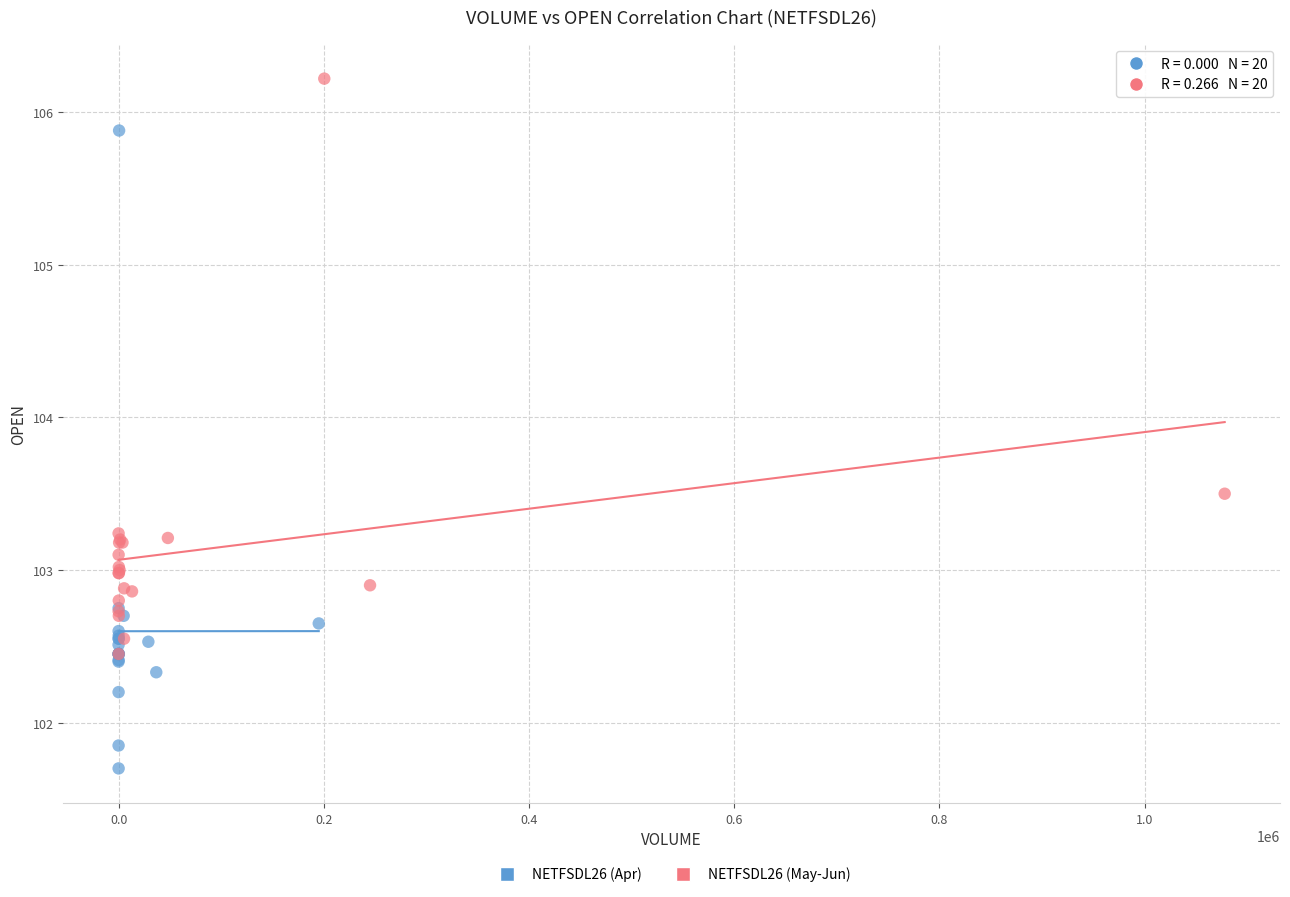

Which series reaches the maximum Y coordinate?

NETFSDL26 (May-Jun)